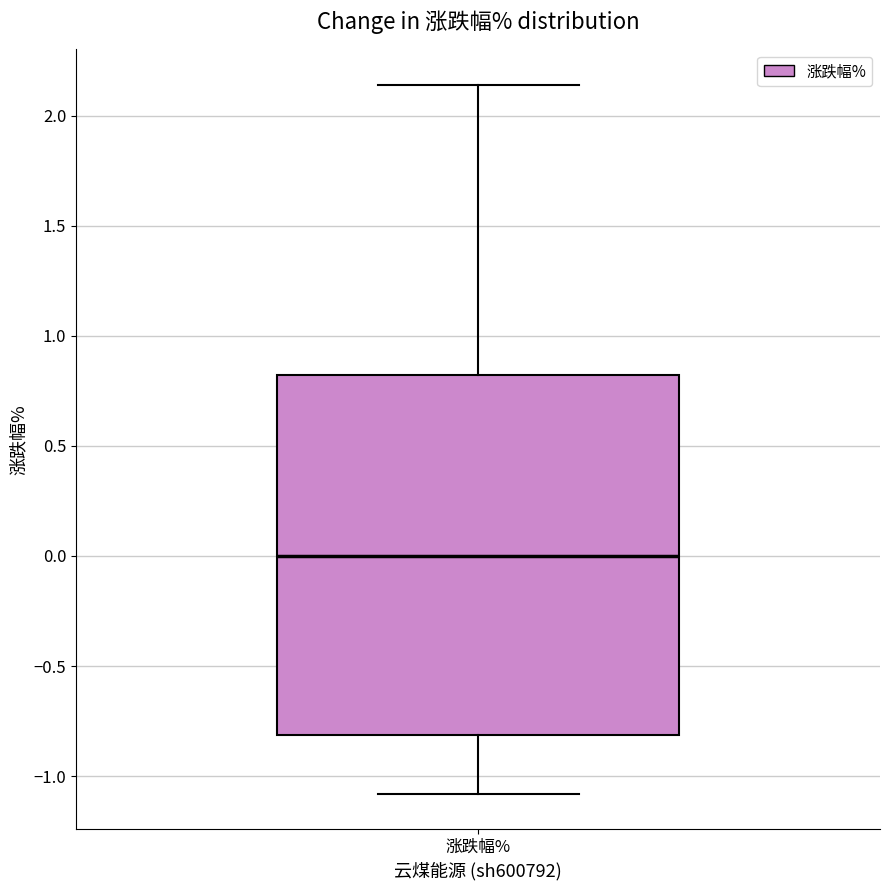

Where does the lower whisker of the box for 涨跌幅% end on the y-axis? The values are not printed on the chart, so give them approximately, as read against the axis.

-1.10